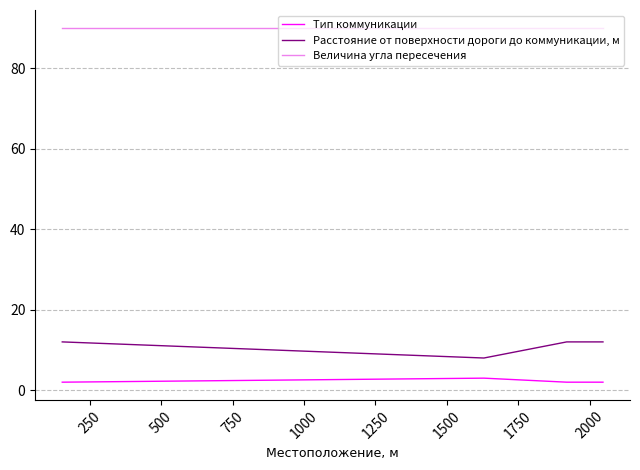

What is the greatest value displayed?

90